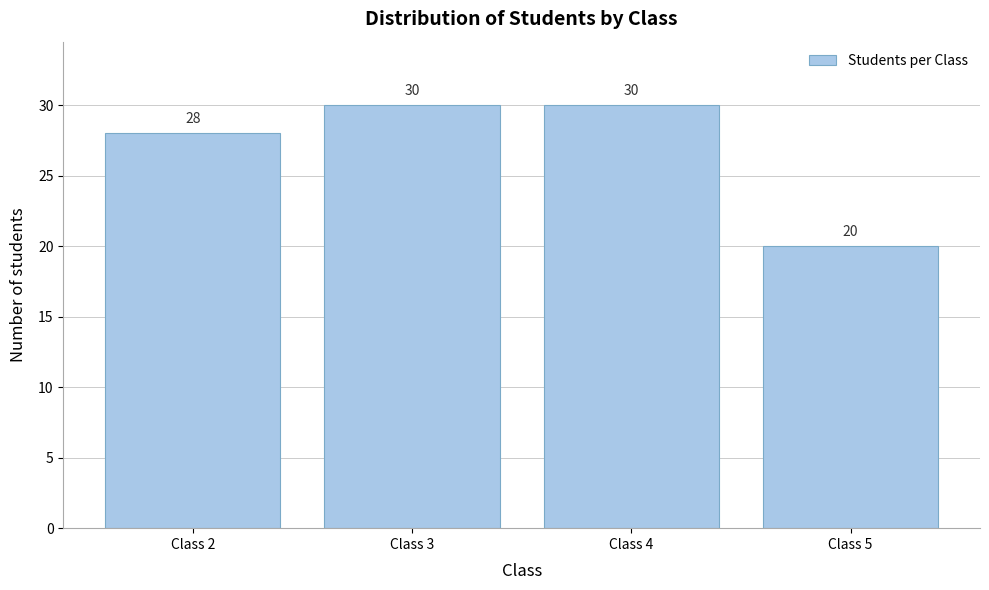

Reading left to right, extract all data points from this chart.

Class 2=28	Class 3=30	Class 4=30	Class 5=20